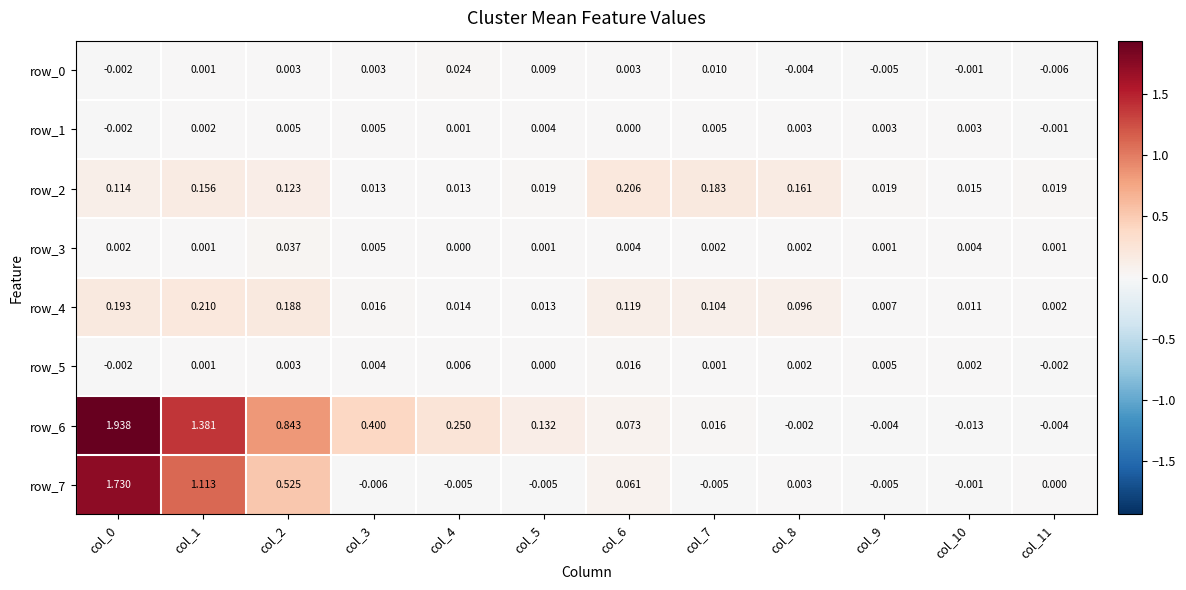

Is the value of row_4 at col_11 greater than the value of row_0 at col_1?

Yes